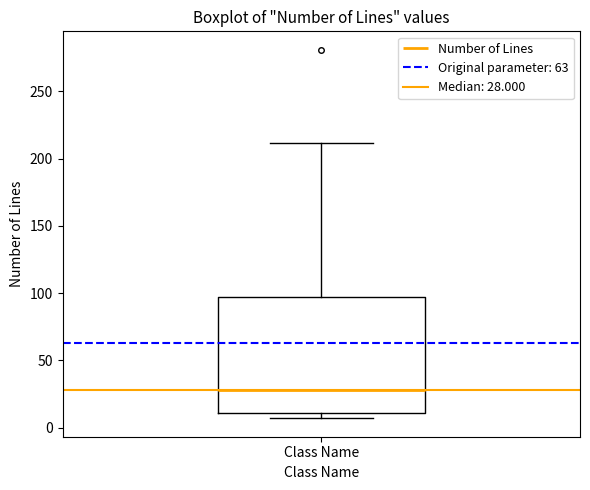

Where does the upper whisker of the box for Class Name end on the y-axis? The values are not printed on the chart, so give them approximately, as read against the axis.

210